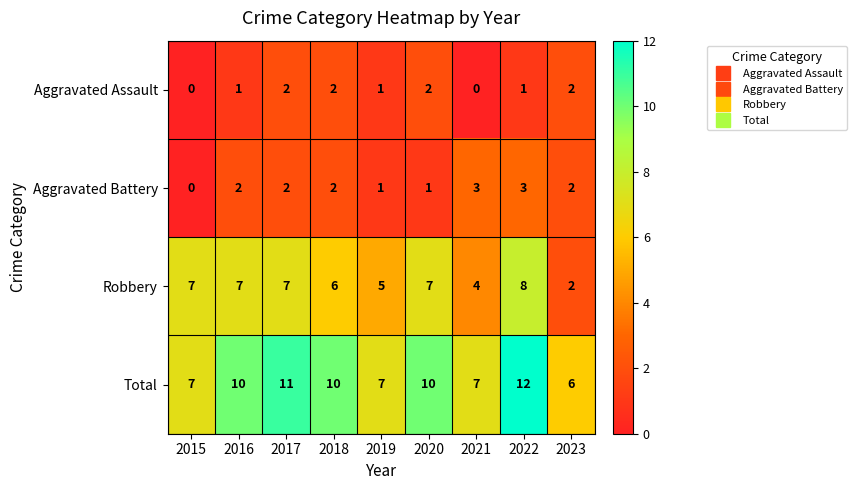

Is it true that Aggravated Battery equals 2 at 2018?

True